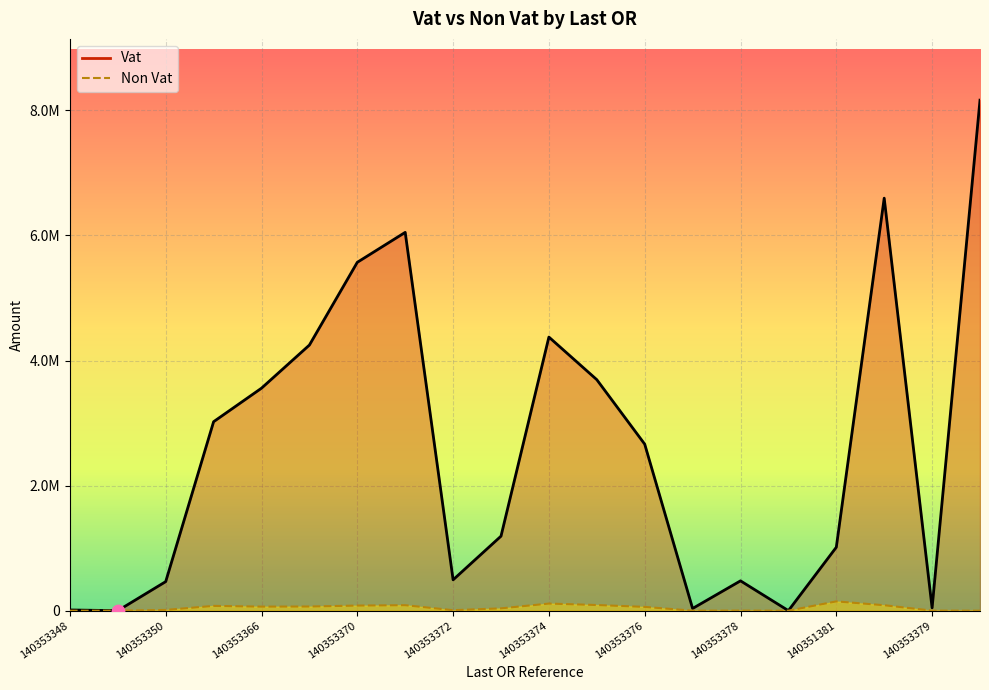

Which series contains the lowest Y value?

Non Vat